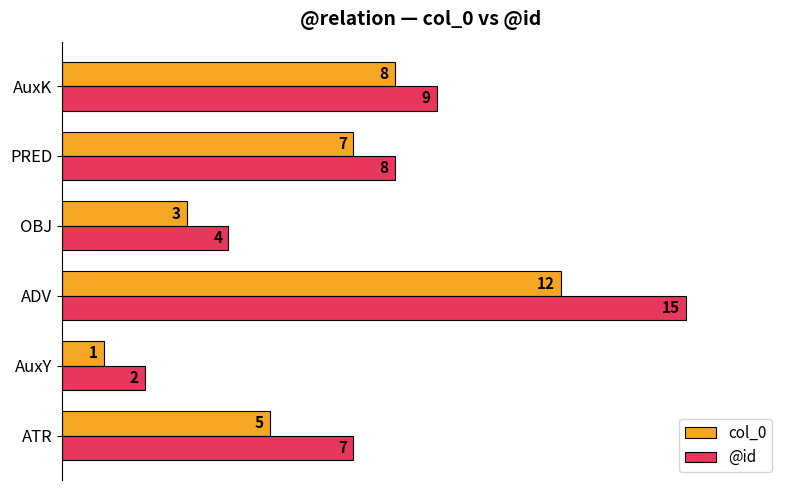

List the series in order of their overall mean, highest first.

@id, col_0